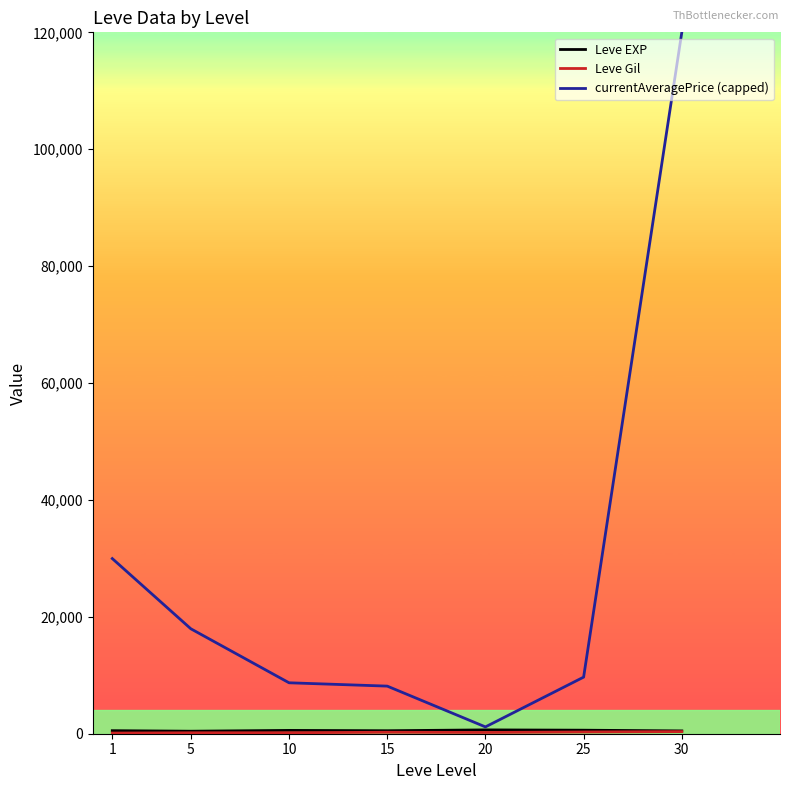

The value of currentAveragePrice (capped) at 10 is 8714.2. True or false?

True